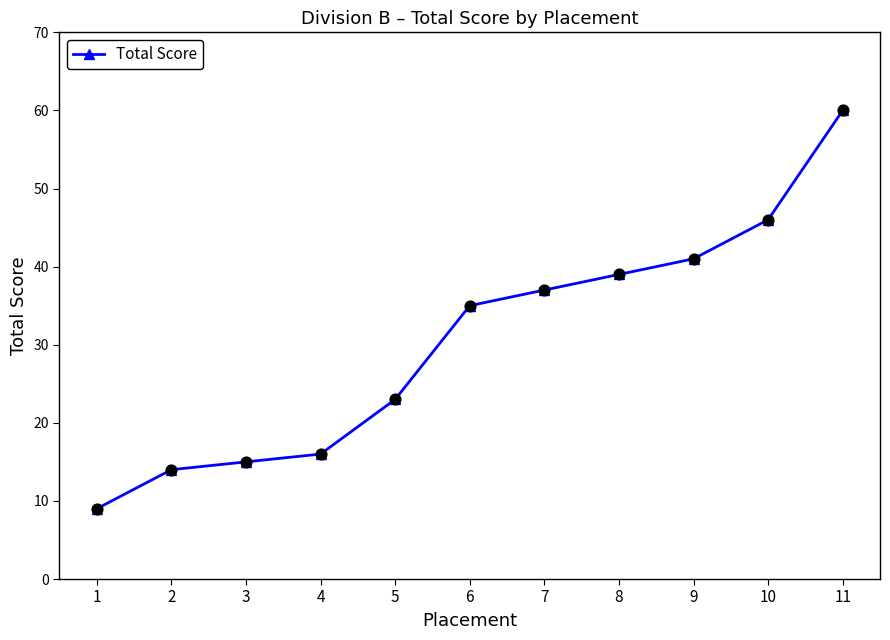

Approximately how many times larger is the value at 2 compared to 6?

0.4